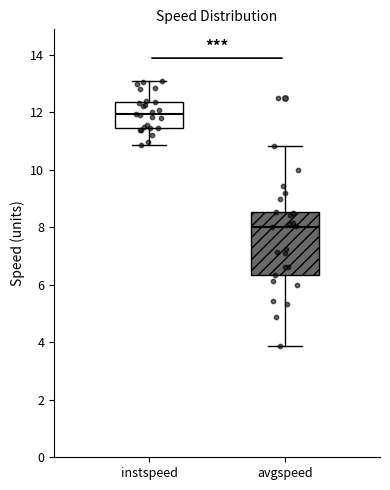

Which box's median line is the lowest?

avgspeed